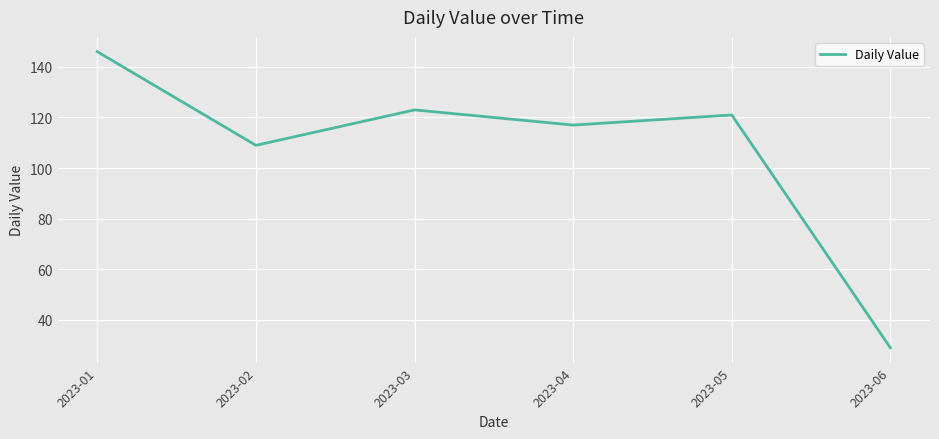

Where is the first local maximum?

2023-03